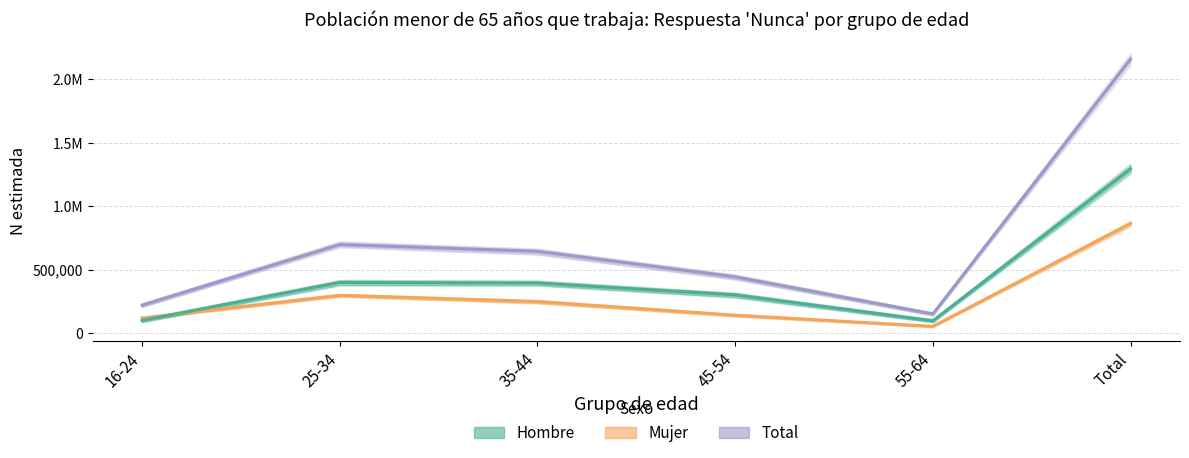

True or false: Total and Hombre intersect in this chart.

False